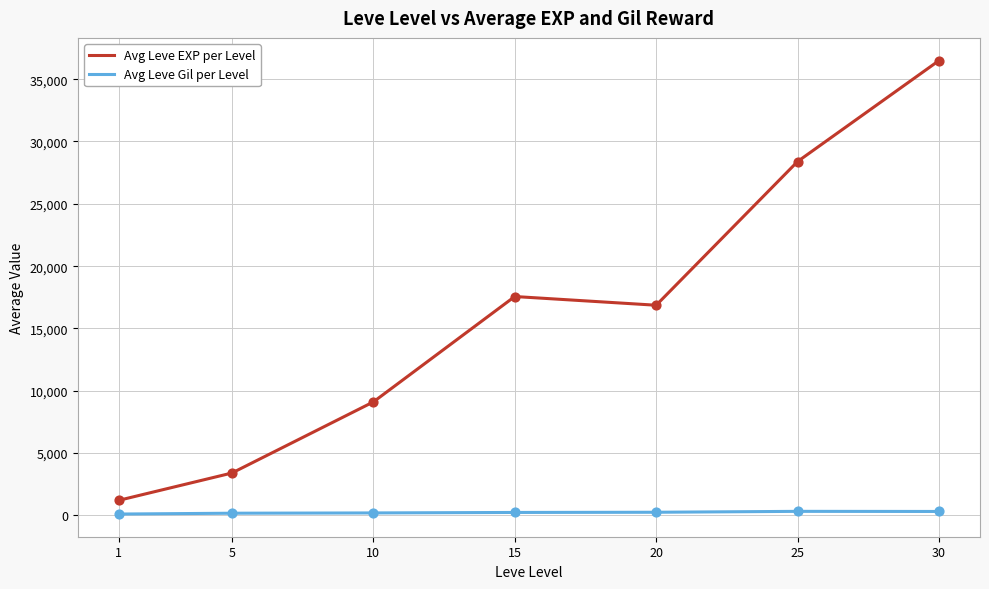

Is the value of Avg Leve Gil per Level at 5 greater than the value of Avg Leve EXP per Level at 10?

No